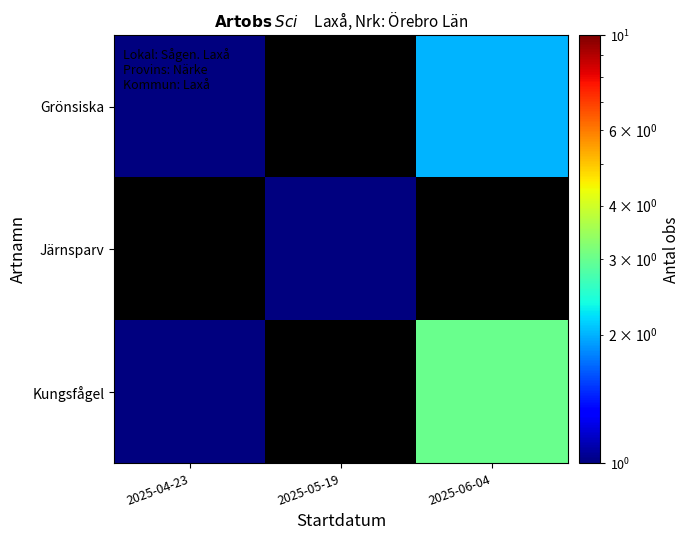

Which series has the largest range (max minus min)?

Kungsfågel